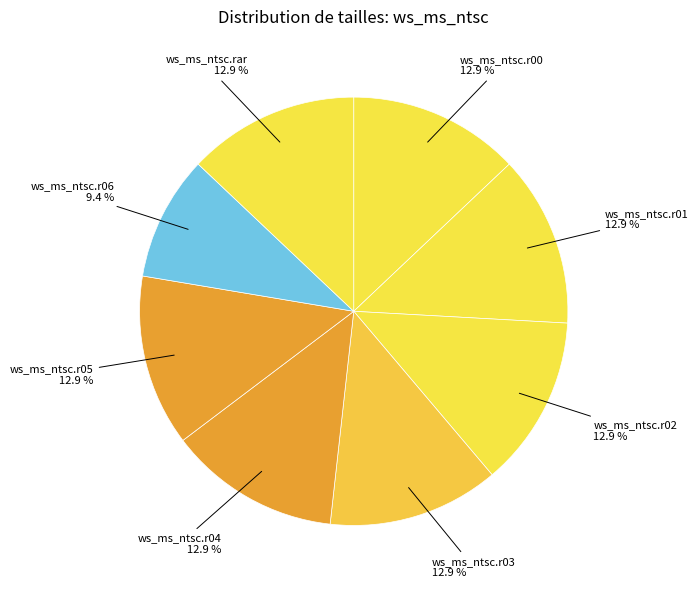

What percentage do ws_ms_ntsc.r05 and ws_ms_ntsc.r04 together represent?

25.9%